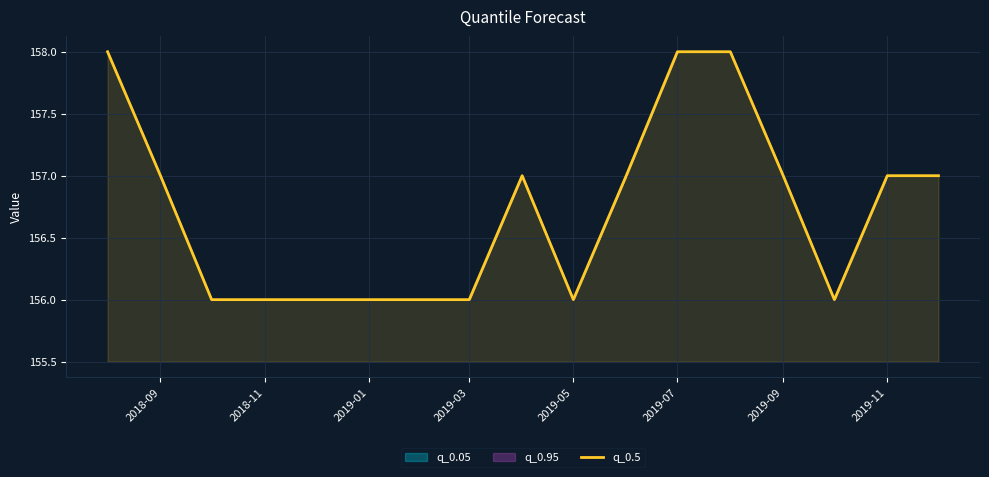

What is the change in value from 2018-11 to 2019-09?

+1